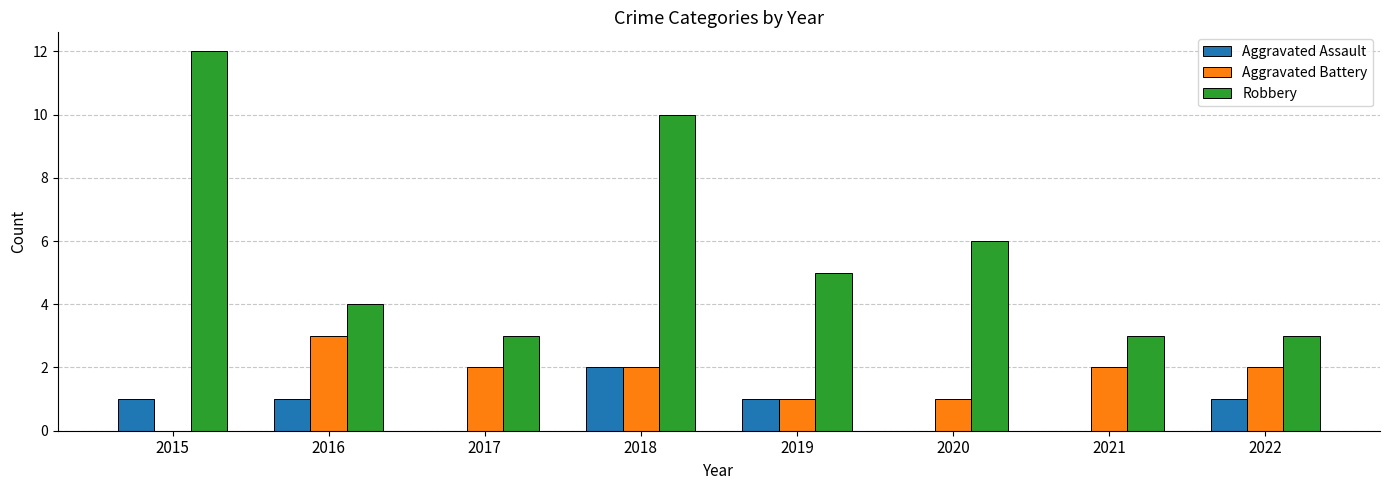

What is the sum of the Robbery values at 2019 and 2017?

8